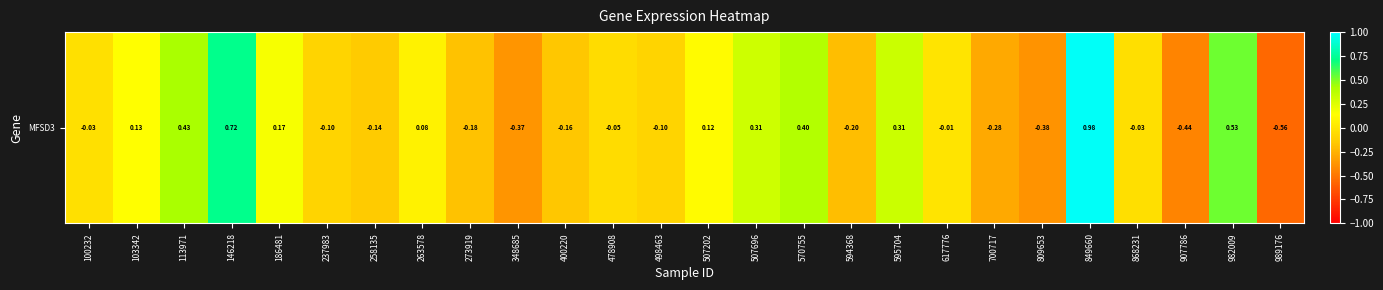

What is the minimum value shown in the chart?

-0.6